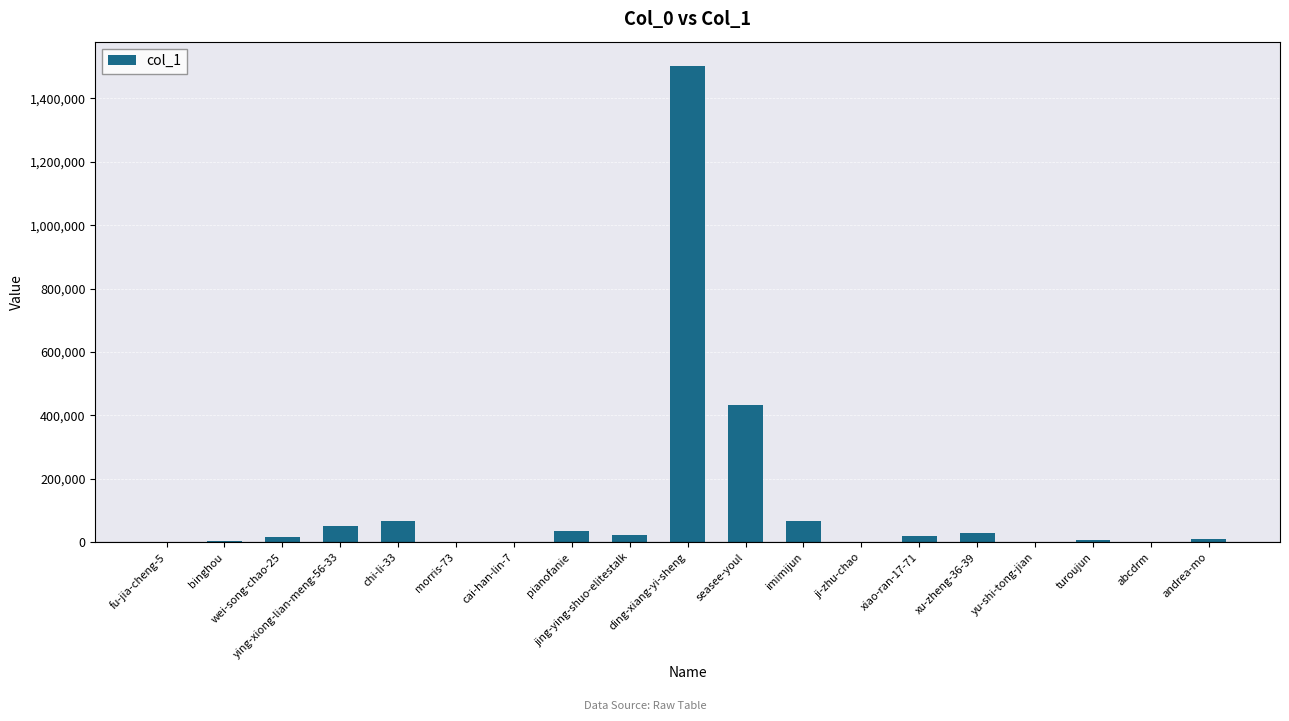

At which category does the chart reach its peak across all series?

ding-xiang-yi-sheng